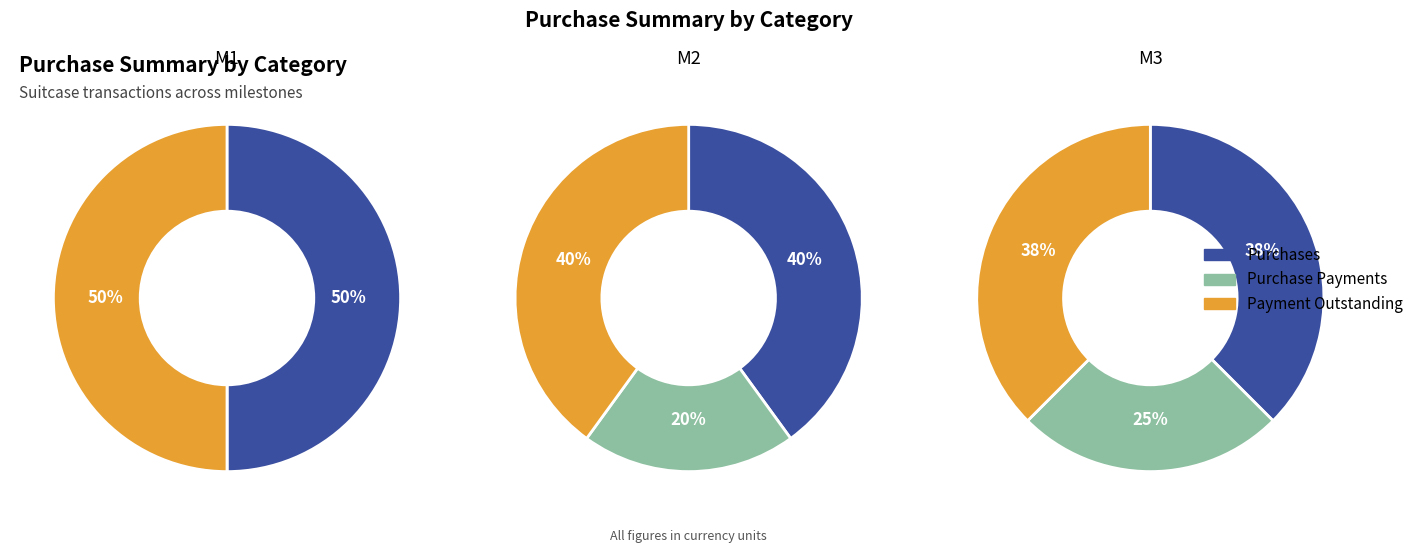

Count the number of slices in the pie.

3